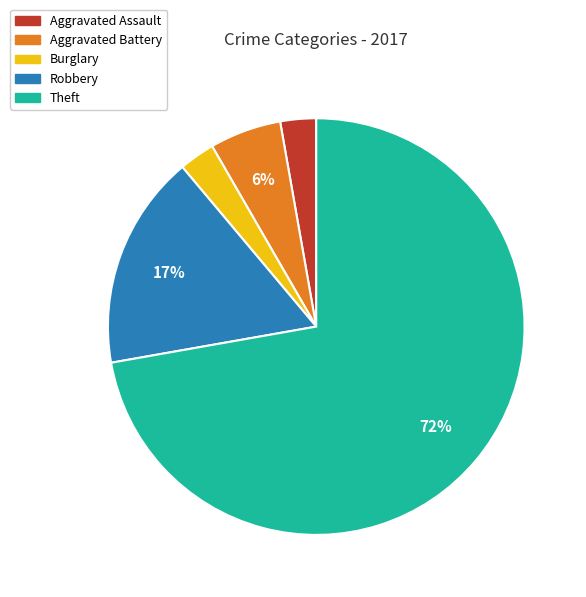

Does any single category account for the majority?

Yes